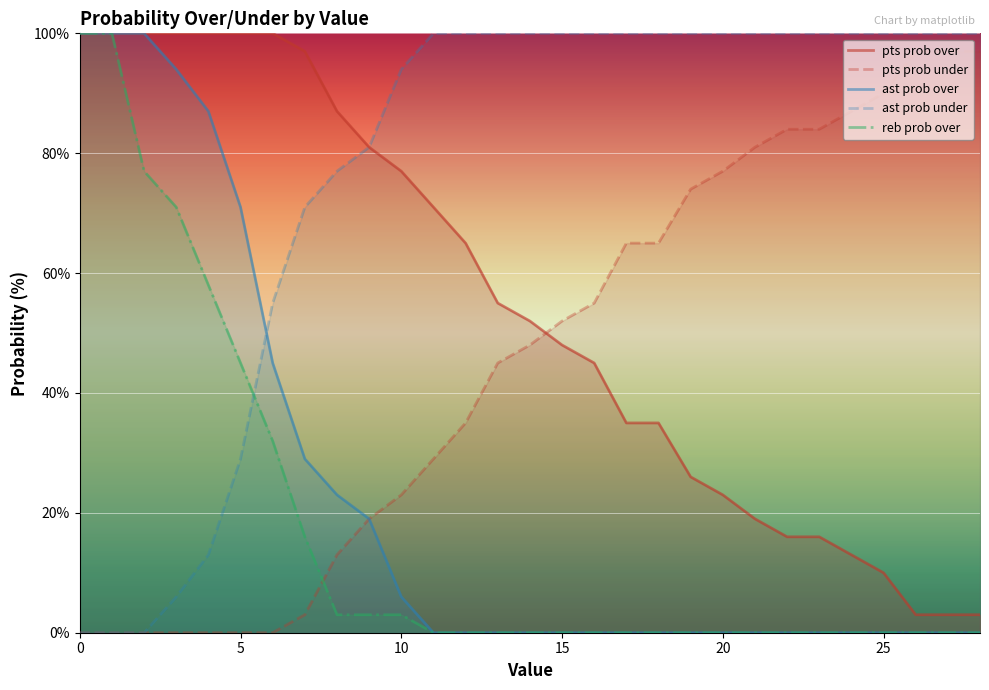

True or false: reb prob over has more than 0 points higher than both neighbors.

False